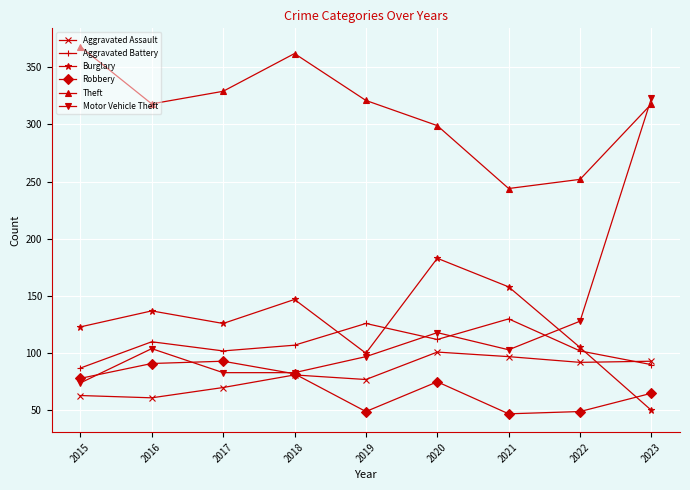

What is the approximate value of Burglary at 2016?

137